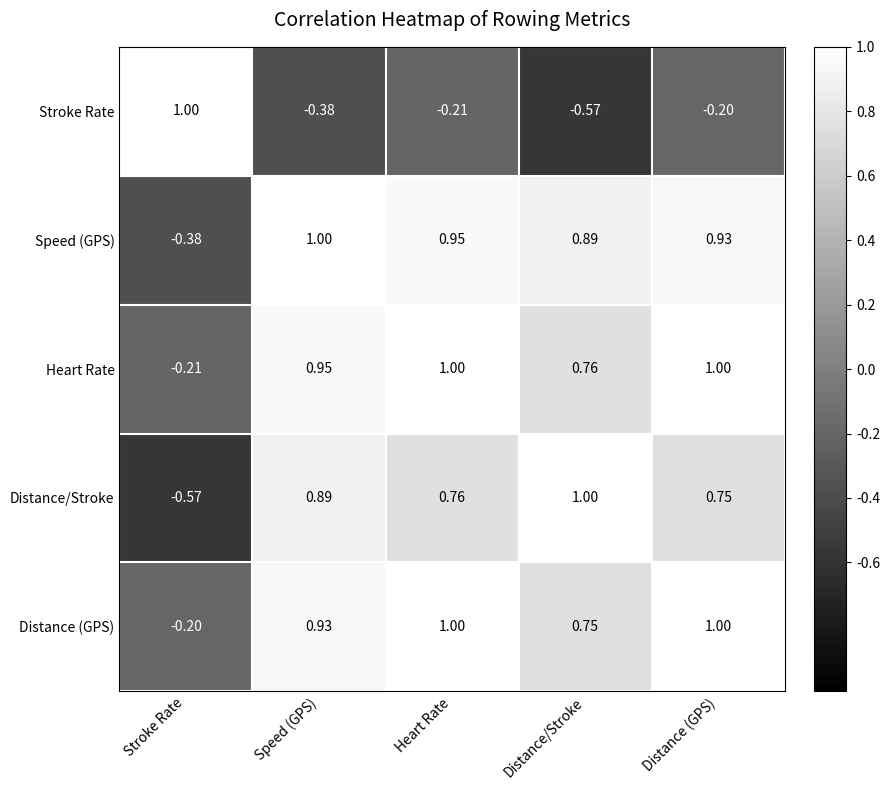

How many categories are shown in the chart?

5